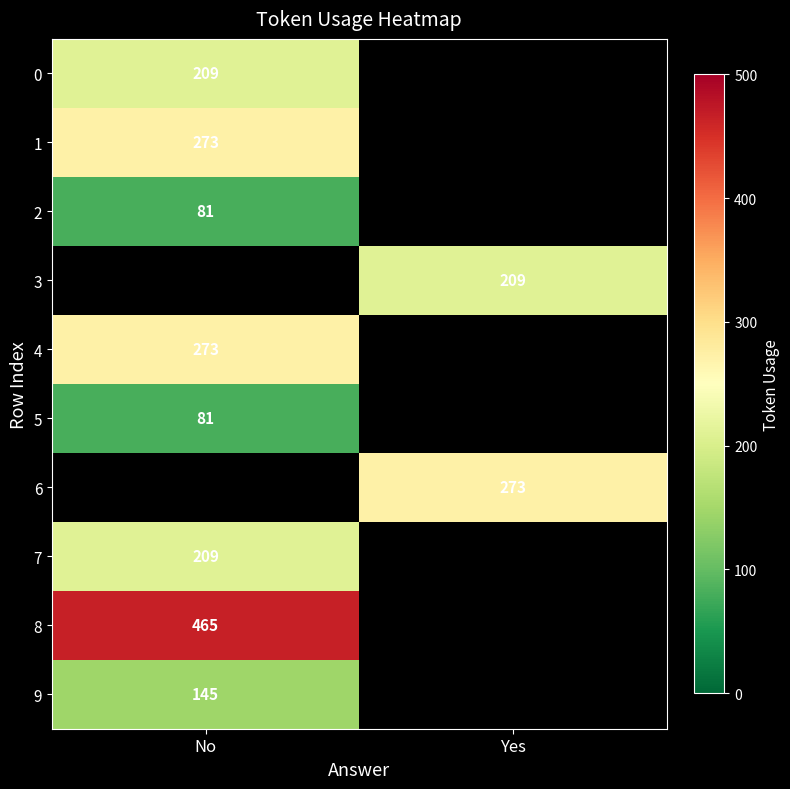

The 9 series shows 42 at No. True or false?

False